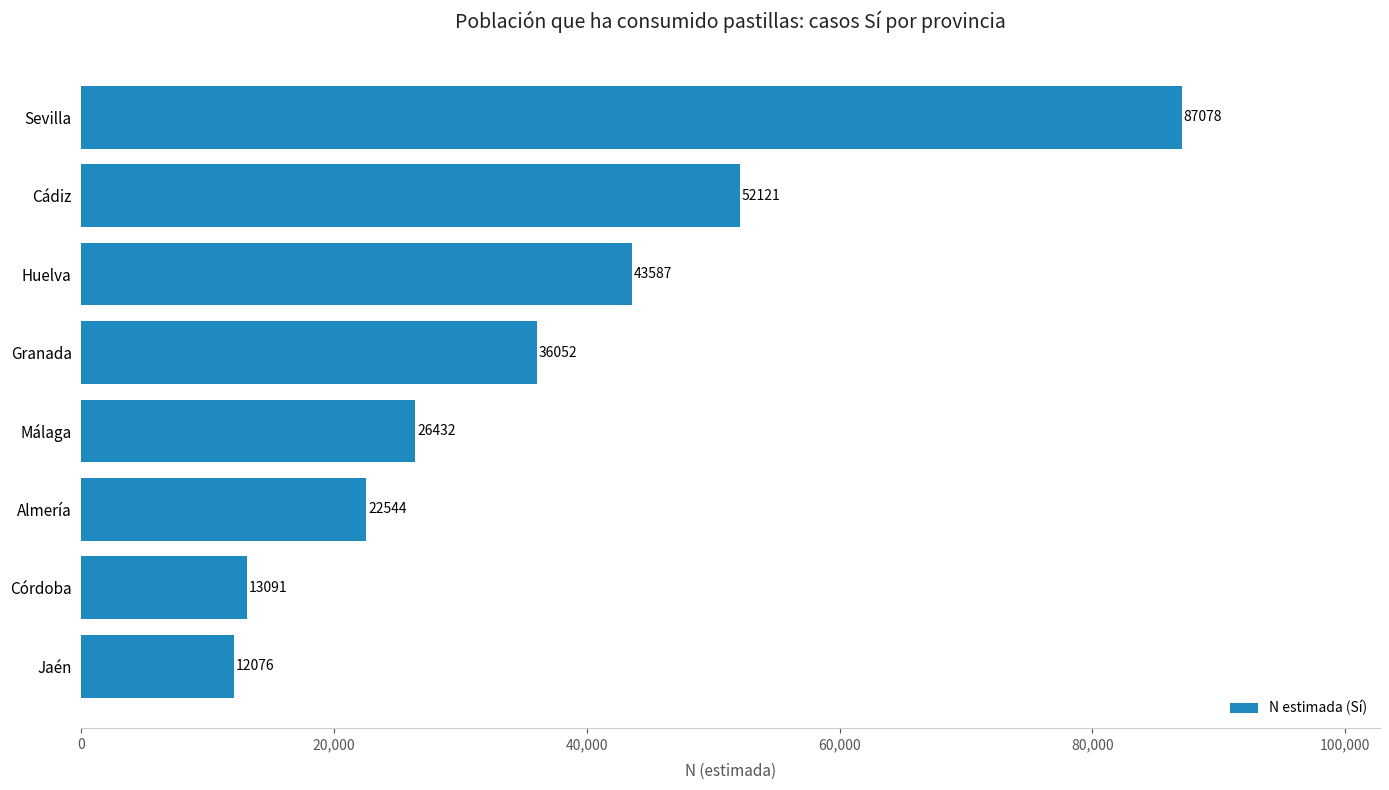

The chart shows a value of 13091 at Córdoba. True or false?

True